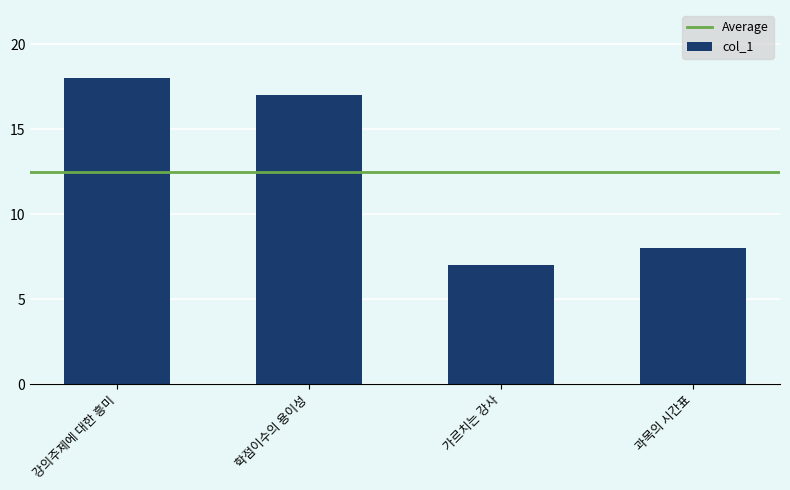

Which has a higher value, 과목의 시간표 or 강의주제에 대한 흥미?

강의주제에 대한 흥미